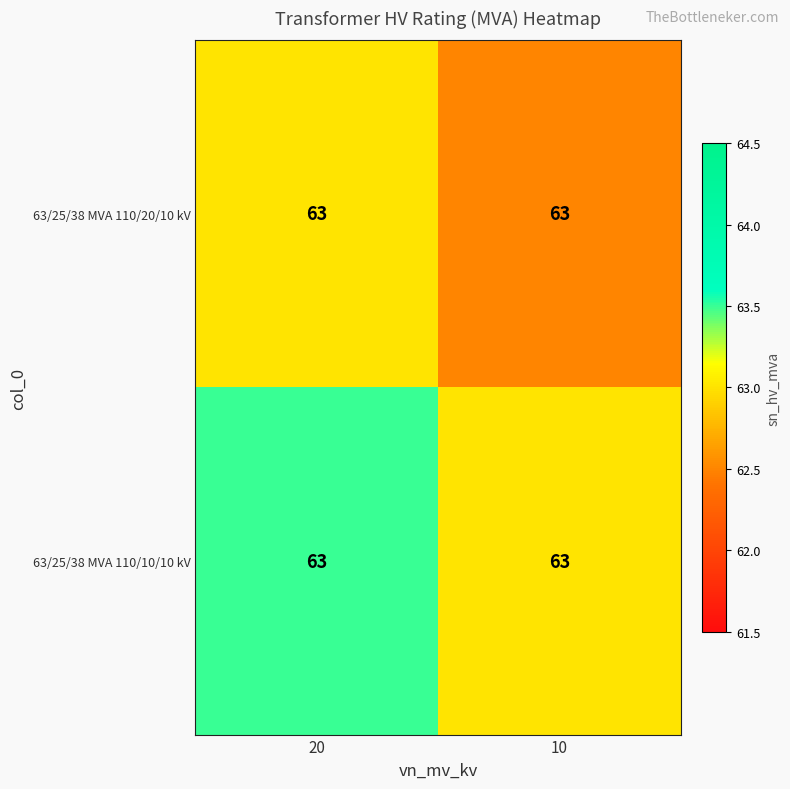

What is the sum of all 63/25/38 MVA 110/10/10 kV values?

126.5